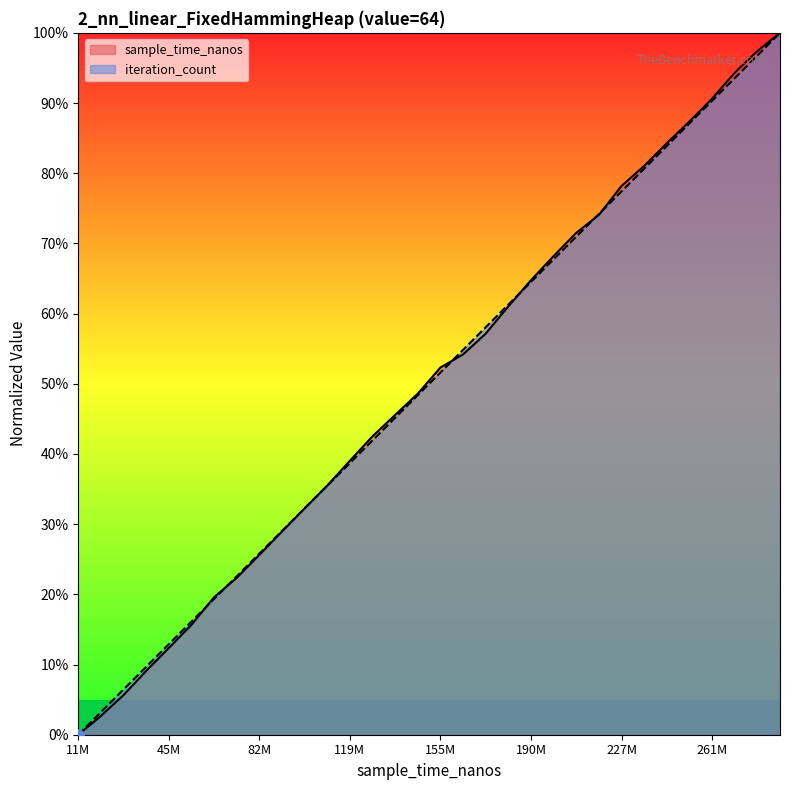

At how many categories does at least one series exceed 0?

31